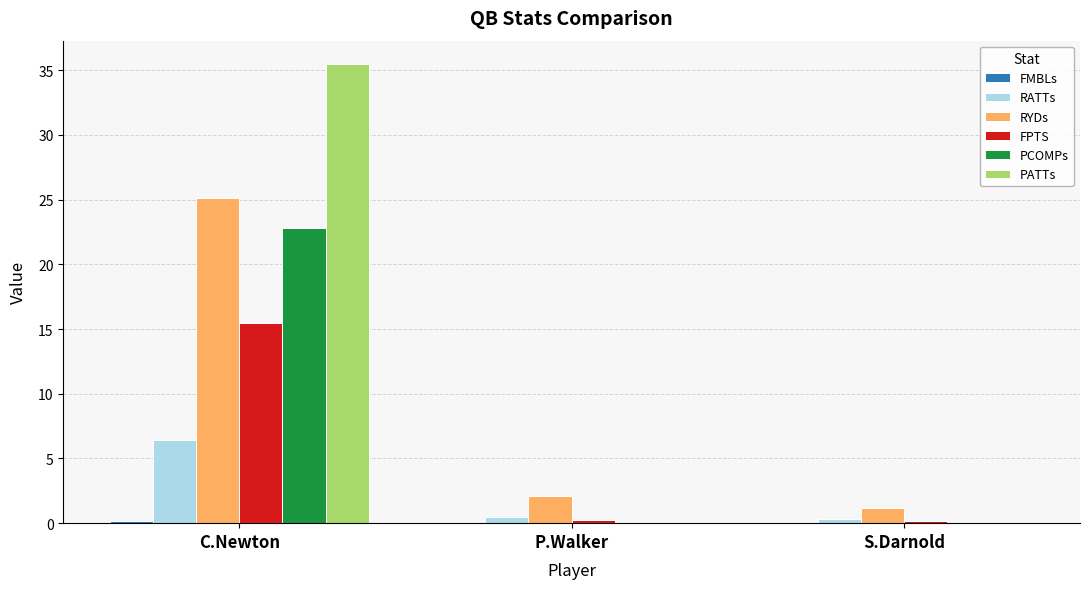

At which category is the sum across all series the highest?

C.Newton